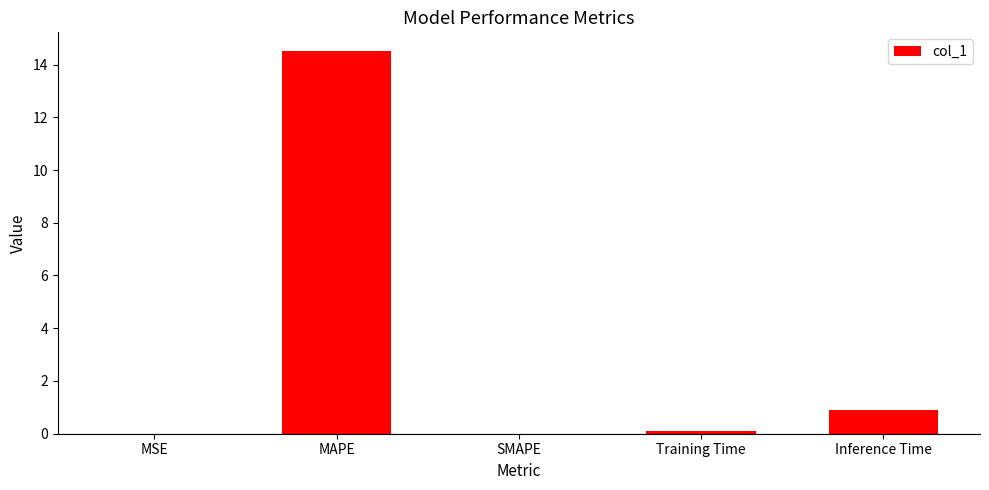

Where is the data nearest to the value 7?

Inference Time